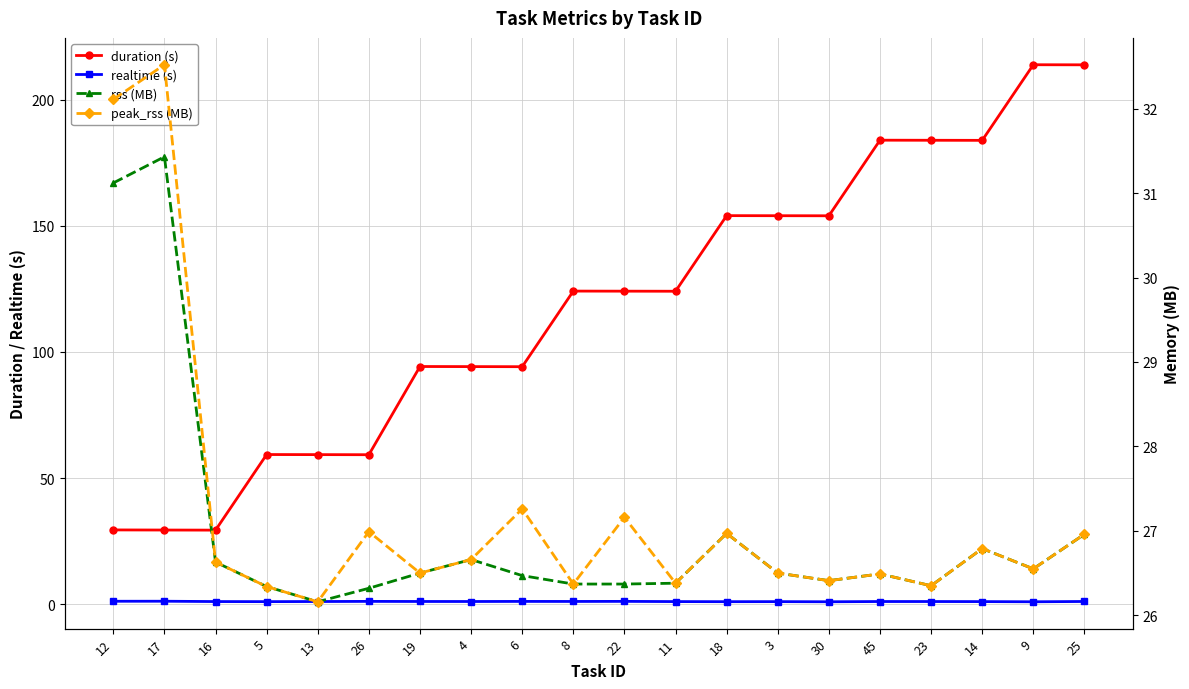

At which label is peak_rss (MB) closest to 29?

6